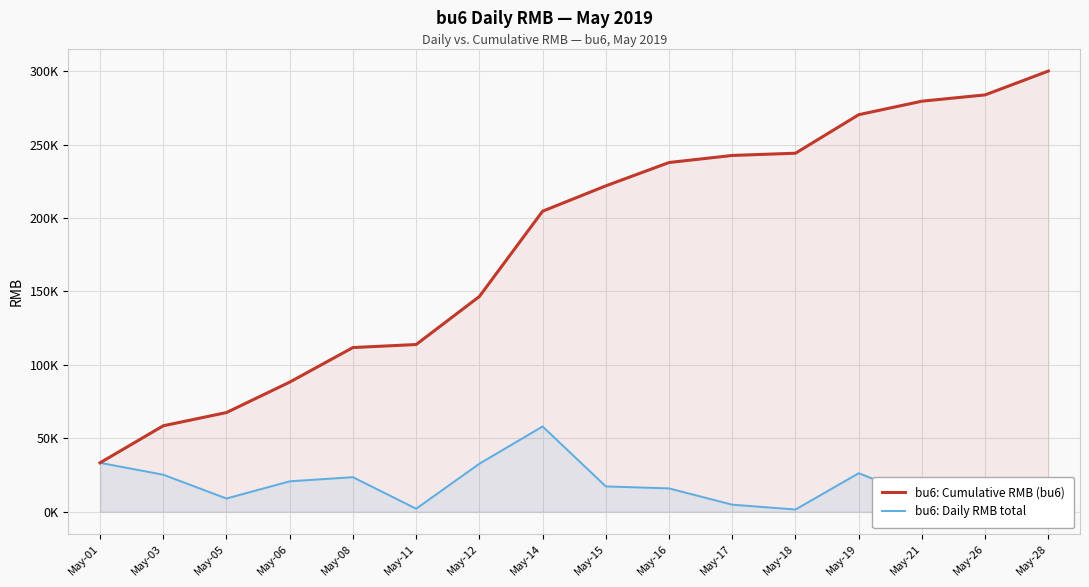

What is the average value of the bu6: Cumulative RMB (bu6) series?

181577